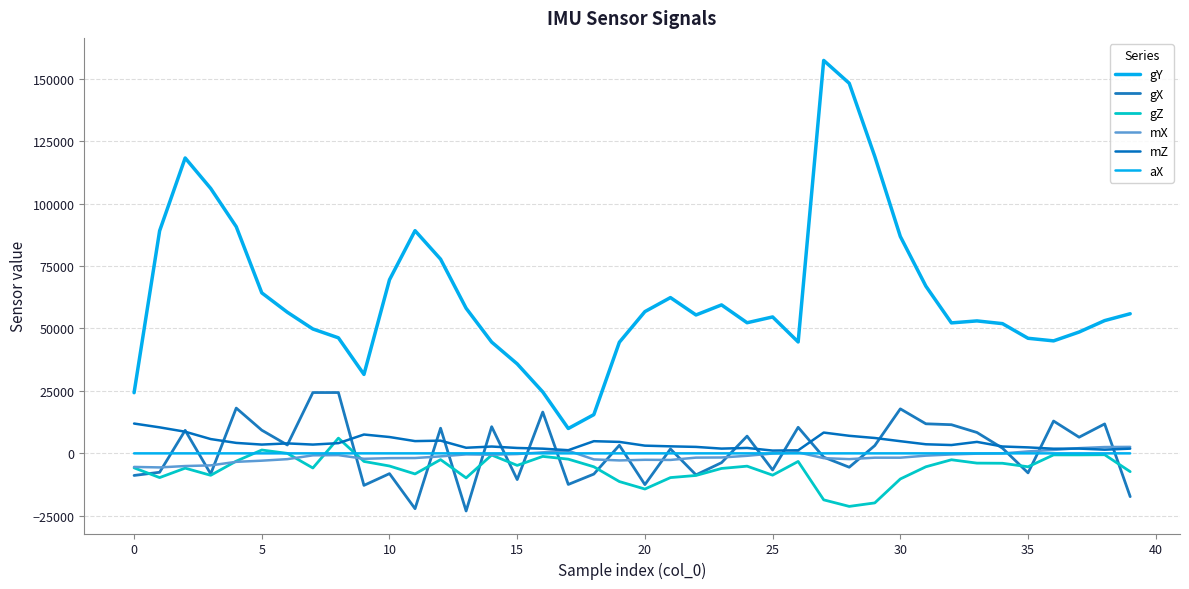

How many lines are shown in the chart?

6